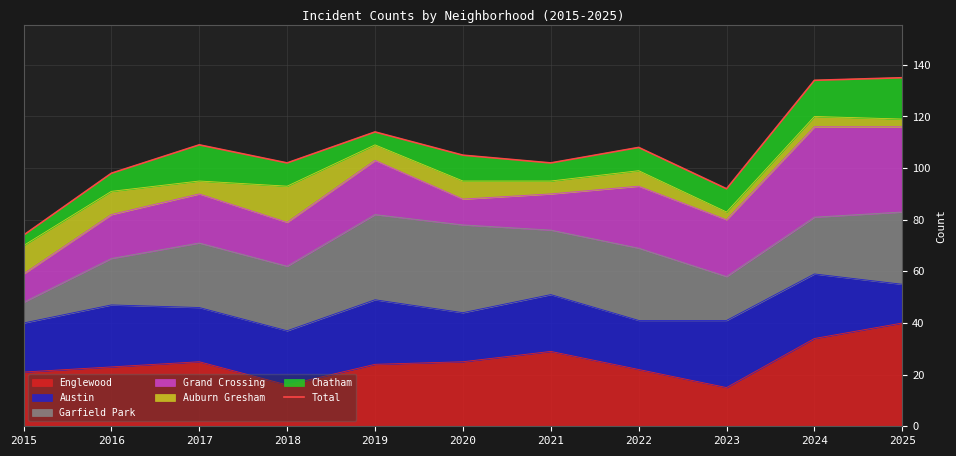

At which category does the data reach its first local peak?

2017